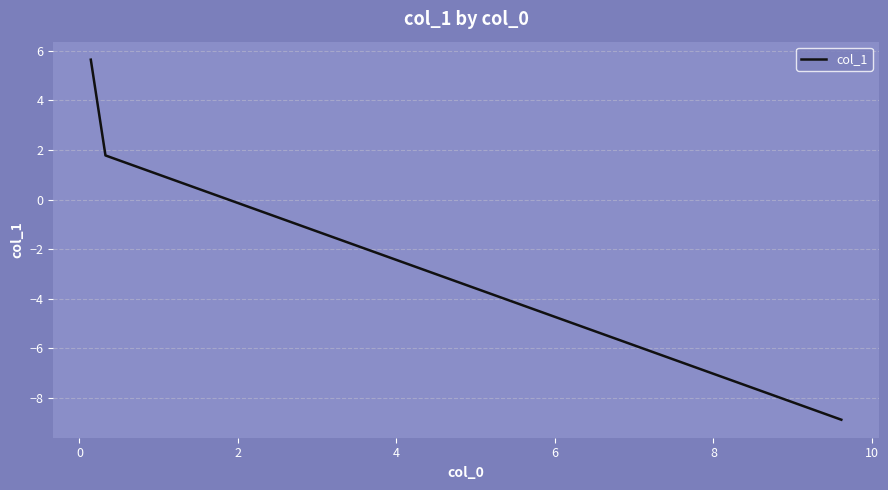

Is this an area chart (filled region under the line)?

No